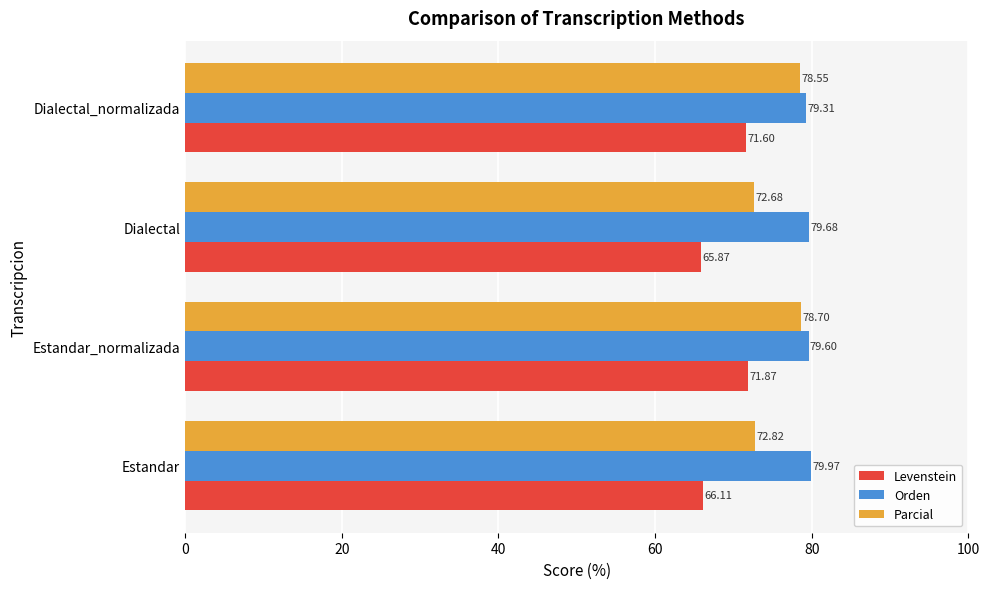

Rank the series by their average value, from highest to lowest.

Orden, Parcial, Levenstein